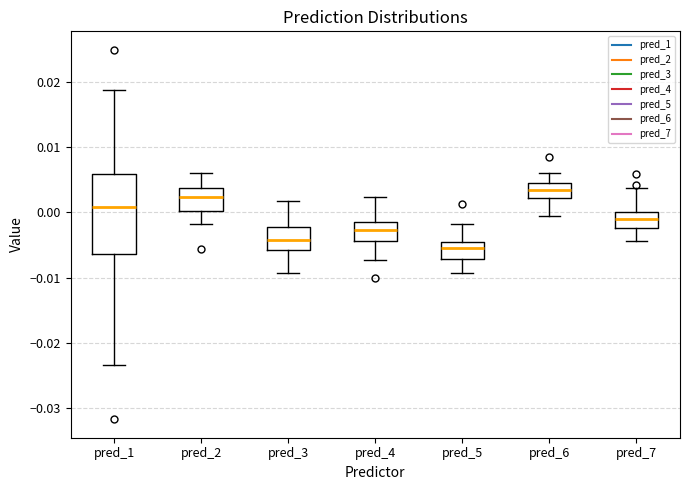

Where does the upper whisker of the box for pred_4 end on the y-axis? The values are not printed on the chart, so give them approximately, as read against the axis.

0.002